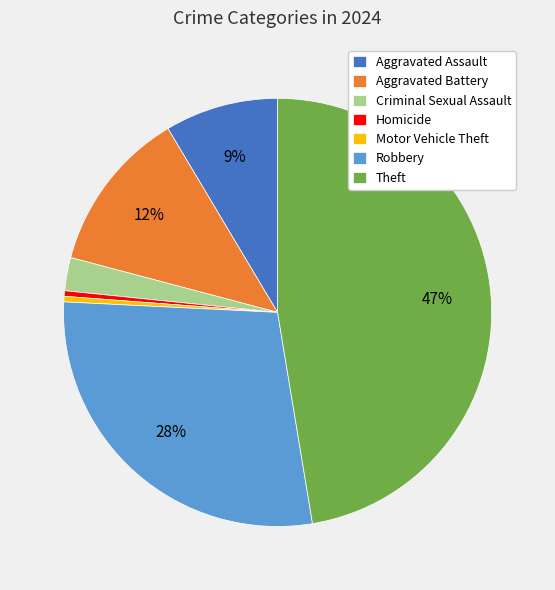

Which slice is the largest?

Theft